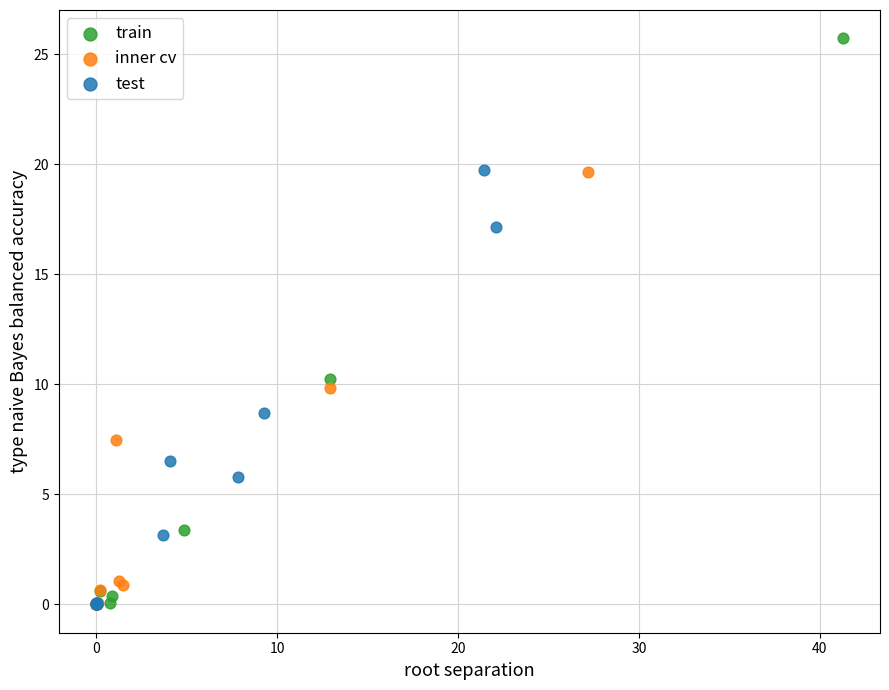

Which series contains the highest Y value?

train